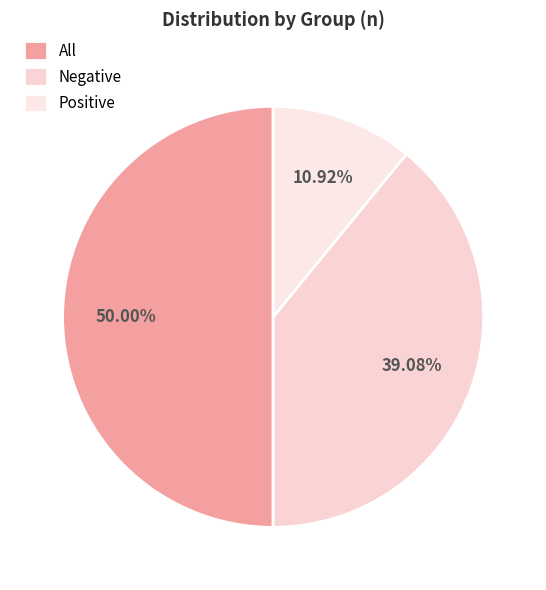

How many segments does this pie chart have?

3